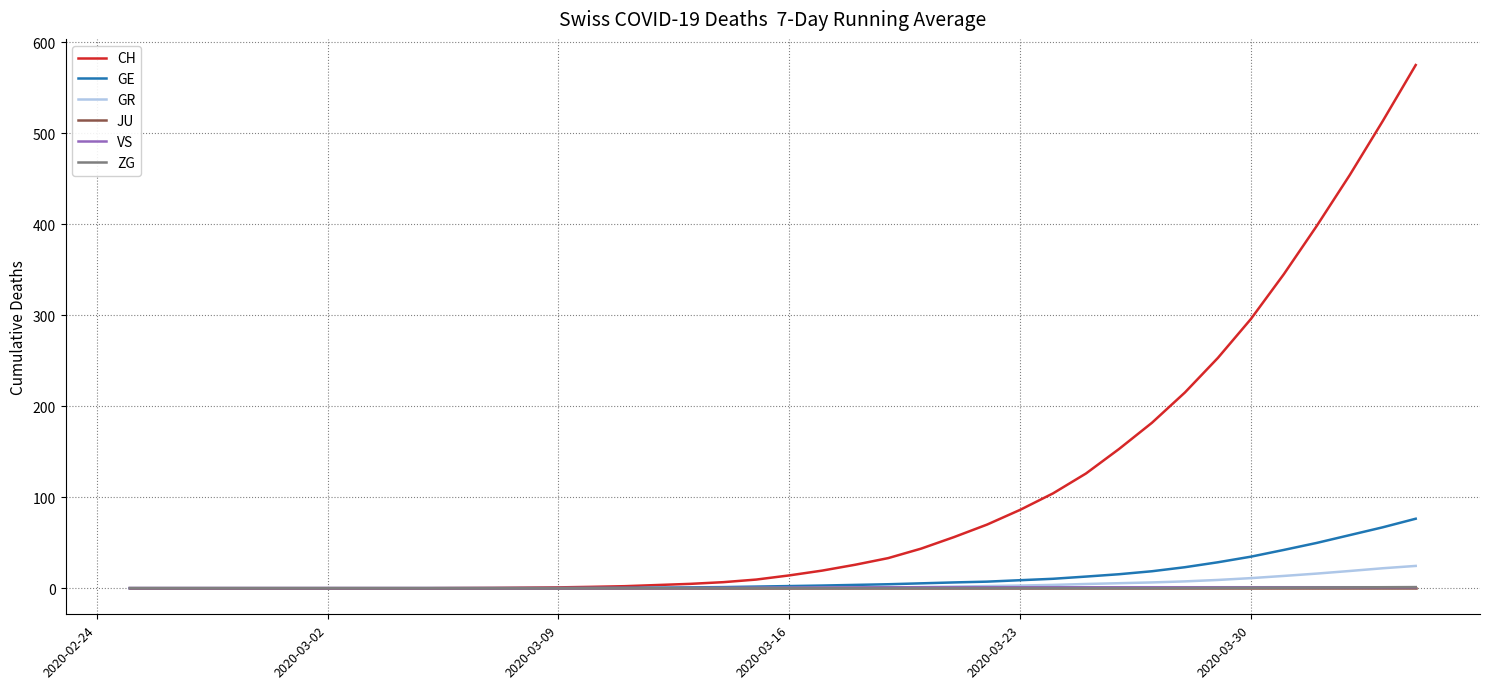

What is the highest value of the CH series?

574.9